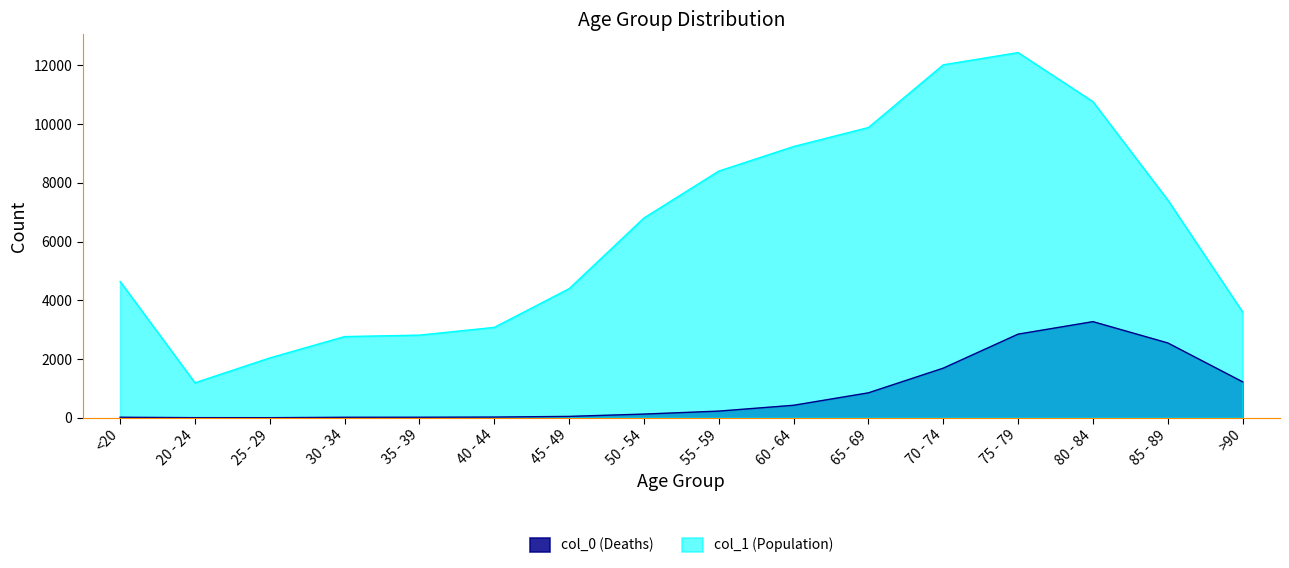

What are all the series names shown in the legend?

col_0 (Deaths), col_1 (Population)